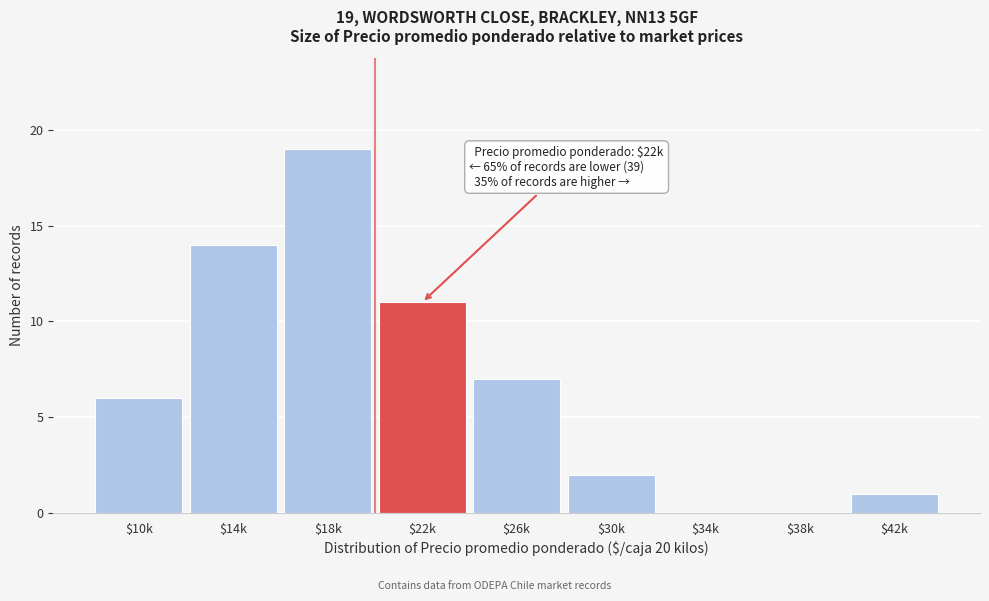

At which category does the chart reach its peak across all series?

$18k